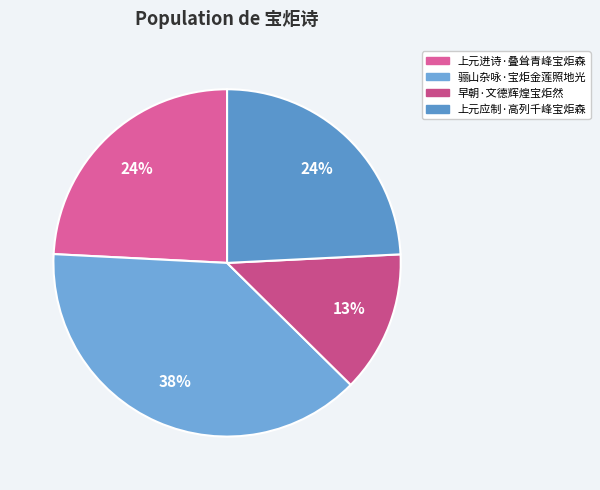

To the nearest percent, what is the difference between the 早朝·文德辉煌宝炬然 and 上元应制·高列千峰宝炬森 slice percentages?

11%